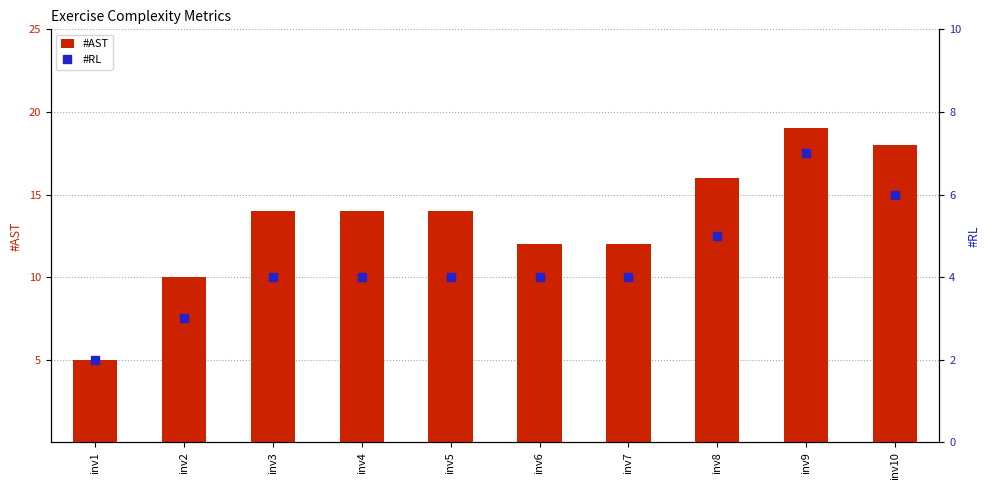

What is the sum of all #AST values?

134